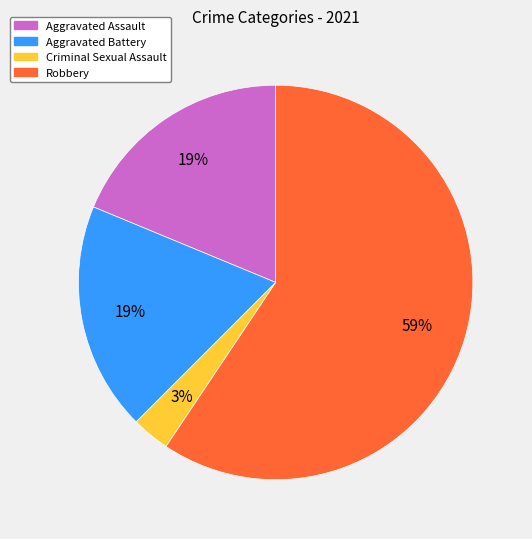

Which category accounts for the majority?

Robbery